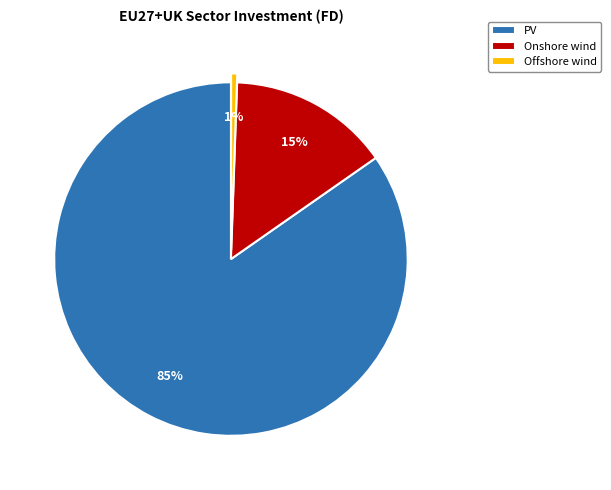

Which slice is the smallest?

Offshore wind